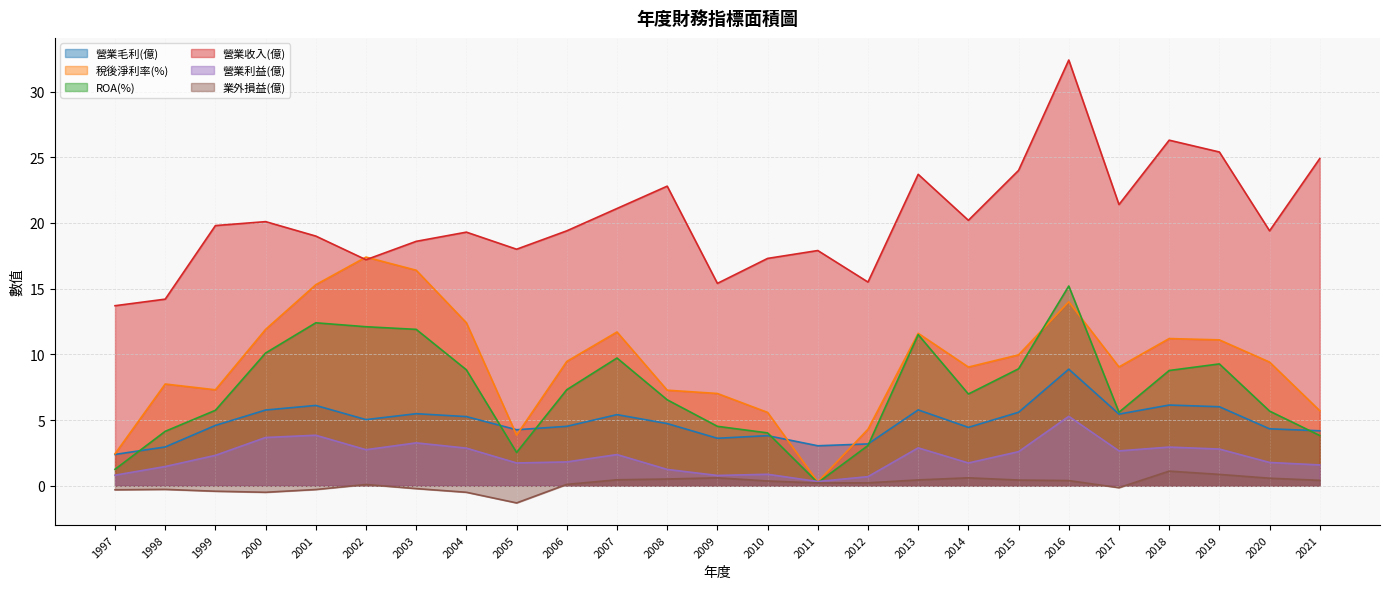

Reading left to right, list all the values displayed in this chart.

營業毛利(億): 1997=2.4	1998=3.0	1999=4.6	2000=5.8	2001=6.1	2002=5.0	2003=5.5	2004=5.3	2005=4.3	2006=4.5	2007=5.4	2008=4.7	2009=3.6	2010=3.8	2011=3.0	2012=3.2	2013=5.8	2014=4.4	2015=5.6	2016=8.9	2017=5.5	2018=6.1	2019=6.0	2020=4.3	2021=4.2
稅後淨利率(%): 1997=2.4	1998=7.7	1999=7.3	2000=11.9	2001=15.3	2002=17.4	2003=16.4	2004=12.4	2005=3.9	2006=9.5	2007=11.7	2008=7.3	2009=7.0	2010=5.6	2011=0.3	2012=4.3	2013=11.6	2014=9.0	2015=10.0	2016=14.0	2017=9.0	2018=11.2	2019=11.1	2020=9.4	2021=5.7
ROA(%): 1997=1.2	1998=4.1	1999=5.7	2000=10.1	2001=12.4	2002=12.1	2003=11.9	2004=8.8	2005=2.5	2006=7.3	2007=9.7	2008=6.5	2009=4.5	2010=4.0	2011=0.2	2012=3.1	2013=11.5	2014=7.0	2015=8.9	2016=15.2	2017=5.6	2018=8.8	2019=9.3	2020=5.7	2021=3.8
營業收入(億): 1997=13.7	1998=14.2	1999=19.8	2000=20.1	2001=19.0	2002=17.2	2003=18.6	2004=19.3	2005=18.0	2006=19.4	2007=21.1	2008=22.8	2009=15.4	2010=17.3	2011=17.9	2012=15.5	2013=23.7	2014=20.2	2015=24.0	2016=32.4	2017=21.4	2018=26.3	2019=25.4	2020=19.4	2021=24.9
營業利益(億): 1997=0.8	1998=1.5	1999=2.3	2000=3.7	2001=3.8	2002=2.7	2003=3.3	2004=2.9	2005=1.7	2006=1.8	2007=2.4	2008=1.2	2009=0.8	2010=0.9	2011=0.3	2012=0.7	2013=2.9	2014=1.7	2015=2.6	2016=5.3	2017=2.6	2018=2.9	2019=2.8	2020=1.8	2021=1.6
業外損益(億): 1997=-0.3	1998=-0.3	1999=-0.4	2000=-0.5	2001=-0.3	2002=0.1	2003=-0.2	2004=-0.5	2005=-1.3	2006=0.1	2007=0.5	2008=0.5	2009=0.6	2010=0.4	2011=0.2	2012=0.2	2013=0.4	2014=0.6	2015=0.4	2016=0.4	2017=-0.1	2018=1.1	2019=0.9	2020=0.6	2021=0.4